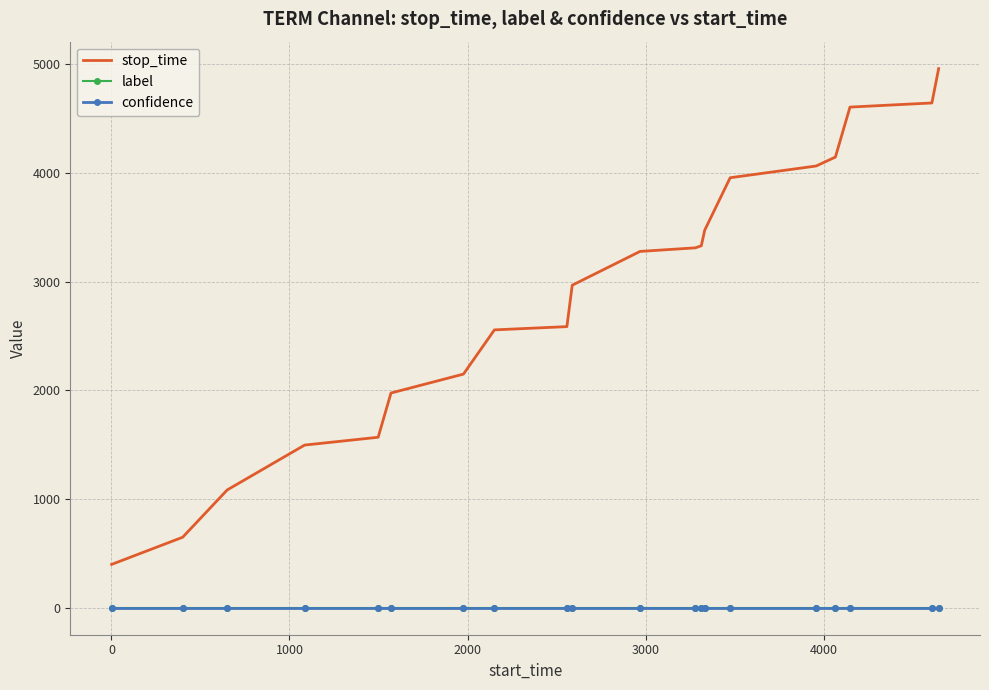

What is the greatest value displayed?

4961.0